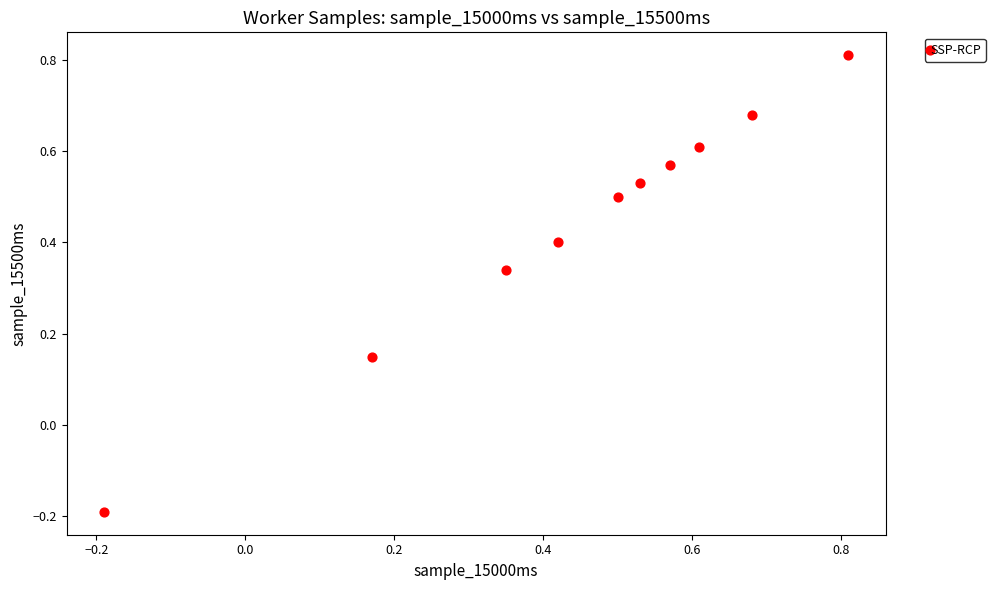

What is the average Y value?

0.4